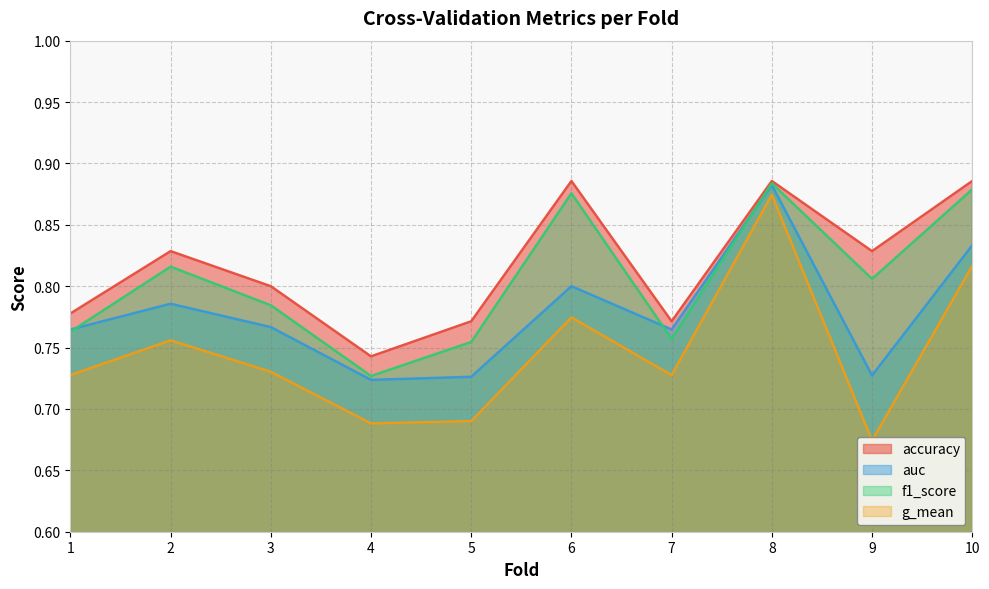

What is the value of the auc point at the 6th from the left?

0.8